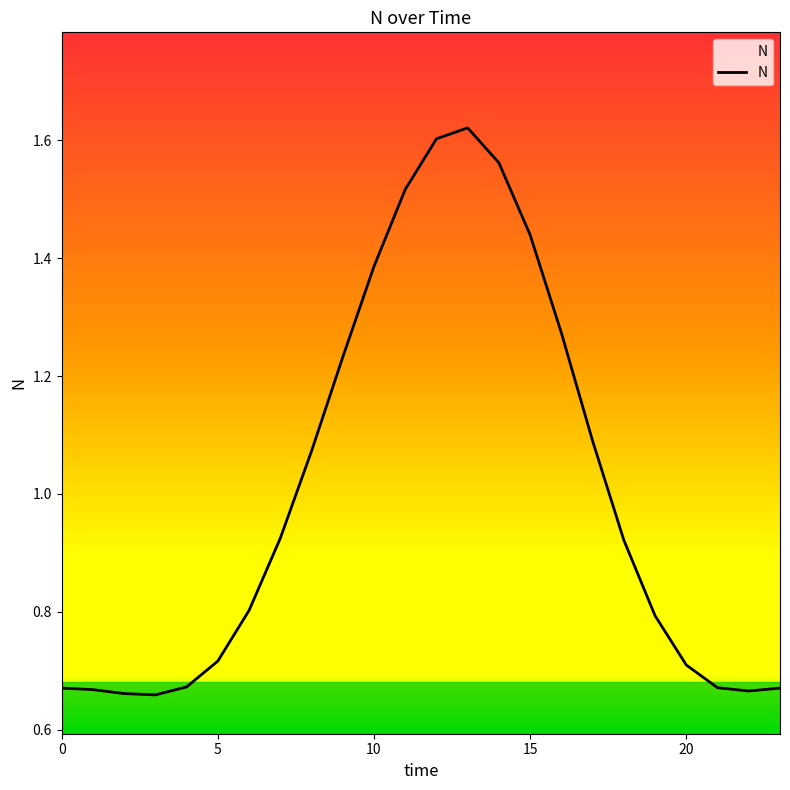

How many distinct data groups are displayed?

1